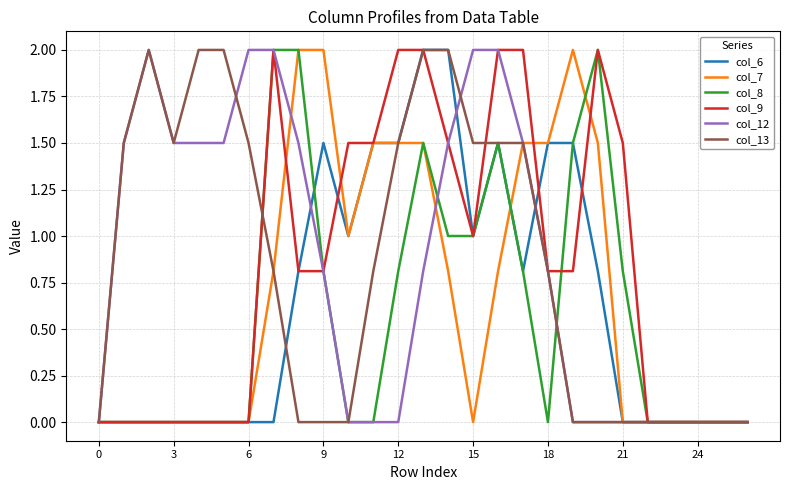

What is the total value across all series at 15?

6.5